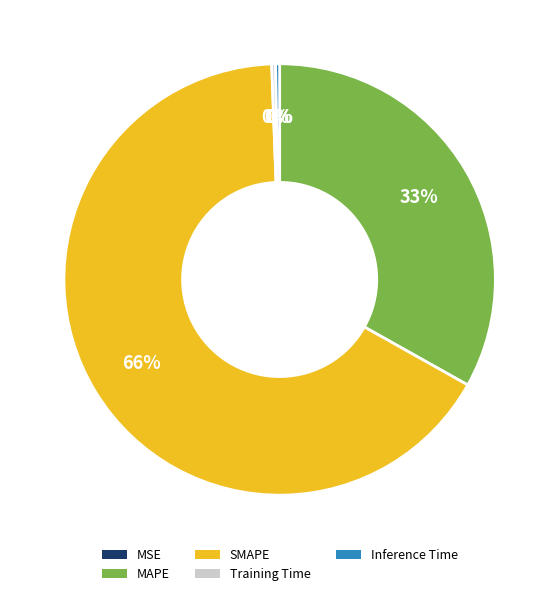

Which has a higher value, Inference Time or SMAPE?

SMAPE